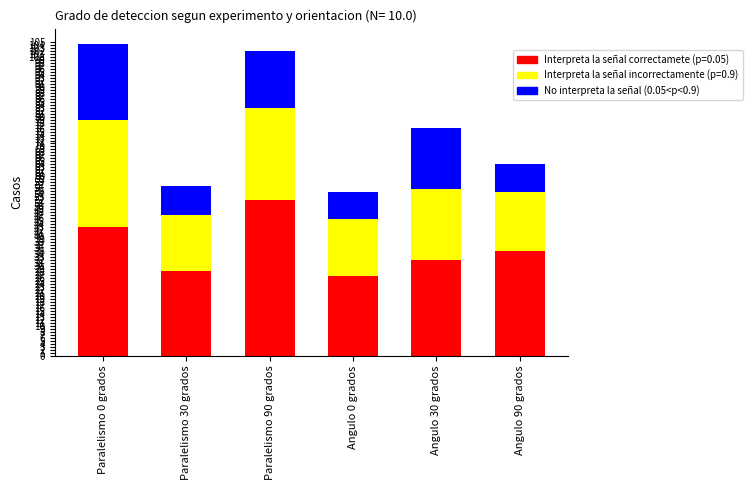

What is the total value across all series at Paralelismo 90 grados?

102.0